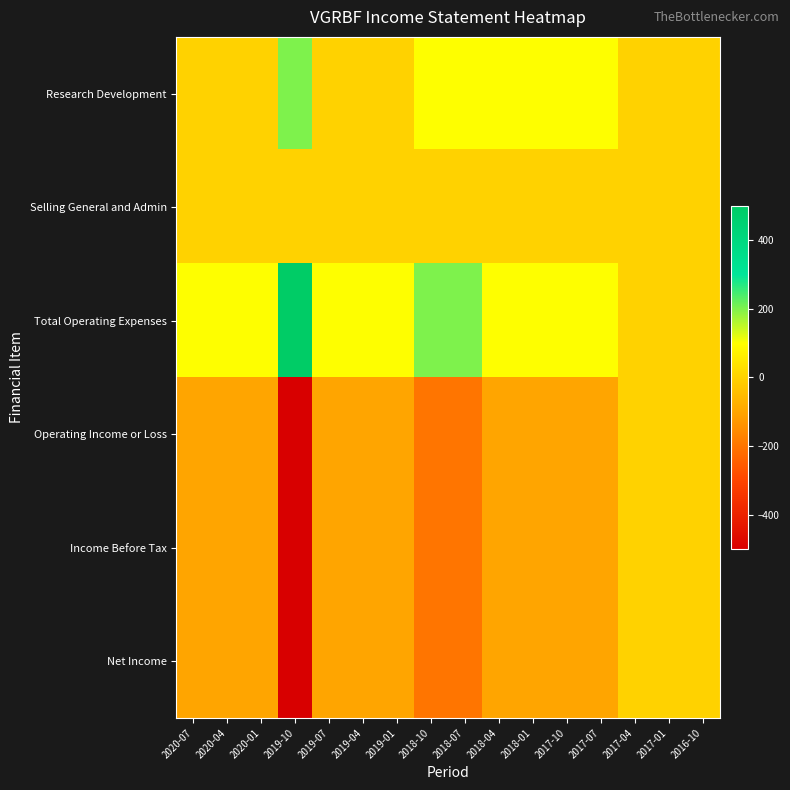

What is the greatest value displayed?

500